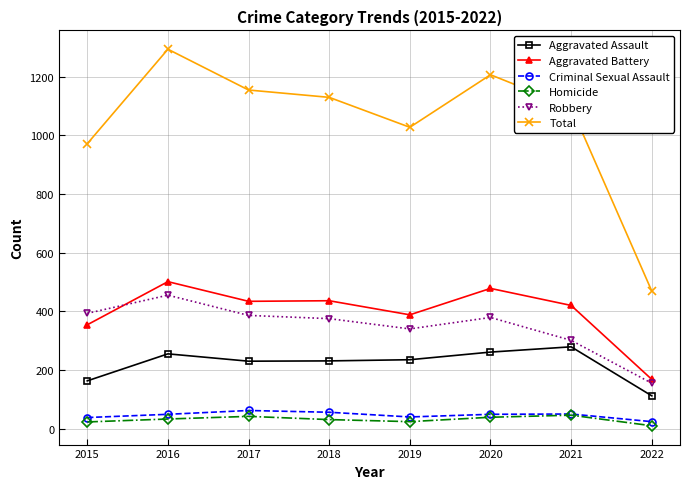

What is the difference between the maximum and minimum values in the Homicide series?

36